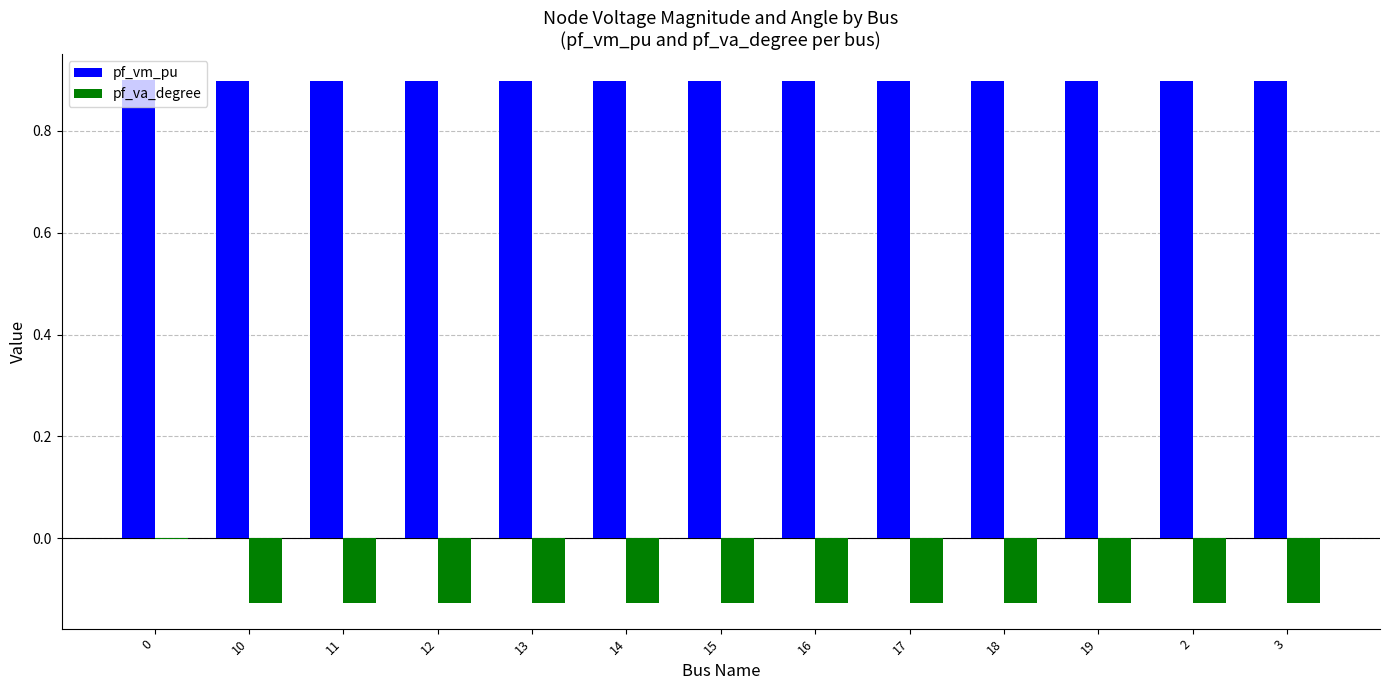

The pf_va_degree series shows -0.0 at 11. True or false?

False